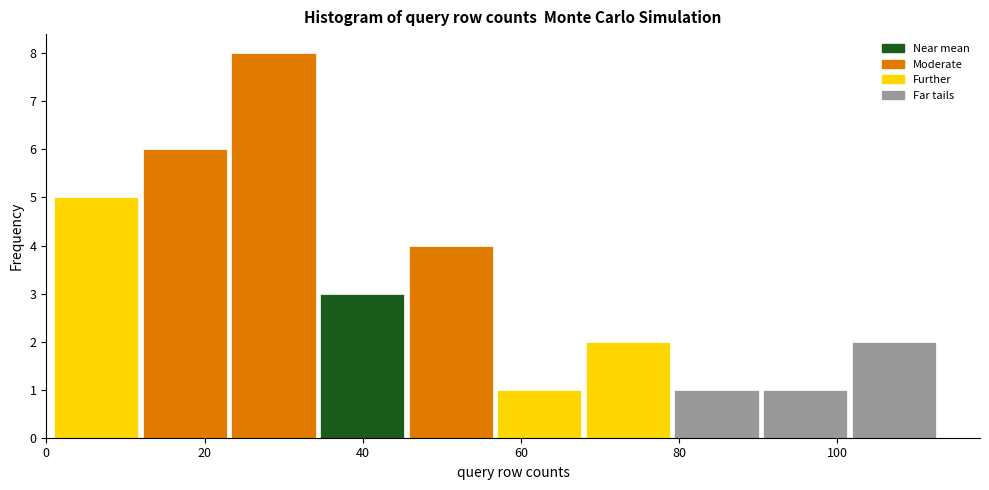

Over which range of the x-axis is the bar tallest?

23.4 to 34.6